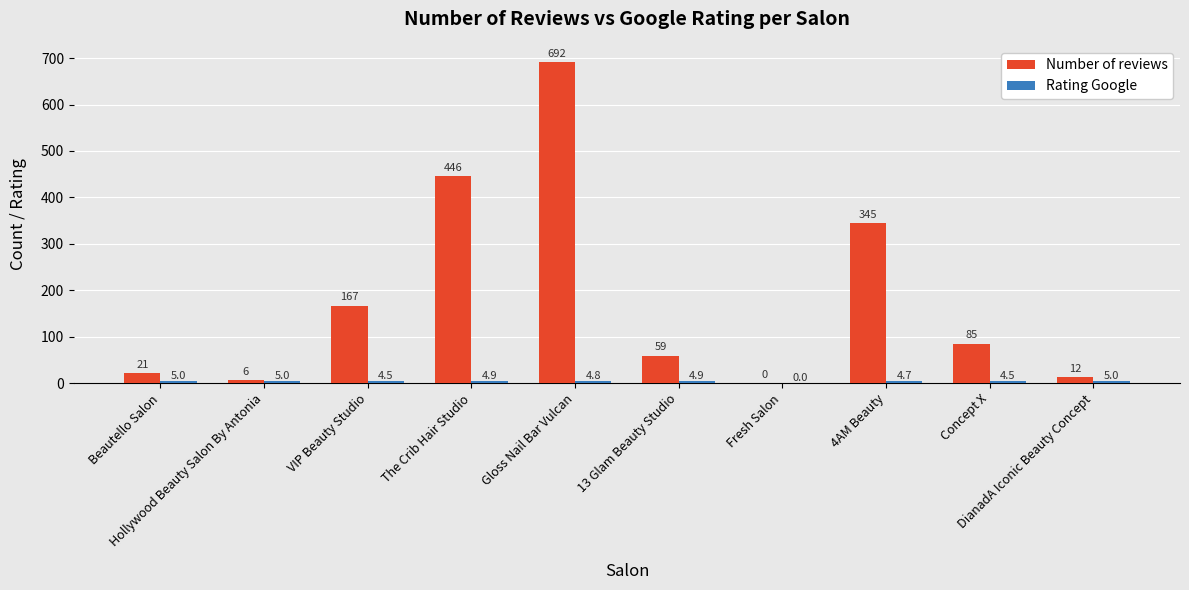

List the labels in order of Number of reviews value, largest first.

Gloss Nail Bar Vulcan, The Crib Hair Studio, 4AM Beauty, VIP Beauty Studio, Concept X, 13 Glam Beauty Studio, Beautello Salon, DianadA Iconic Beauty Concept, Hollywood Beauty Salon By Antonia, Fresh Salon